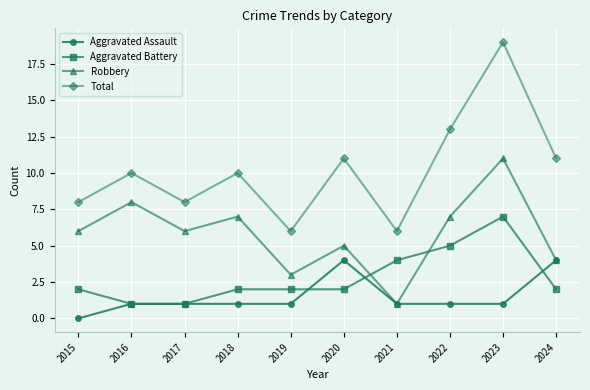

The Total series shows 2 at 2016. True or false?

False